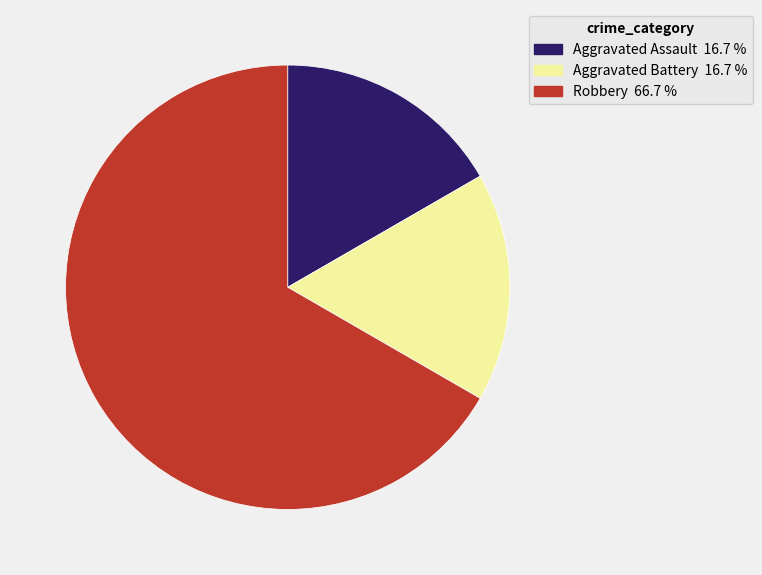

Is the sum of Robbery and Aggravated Assault greater than half?

Yes